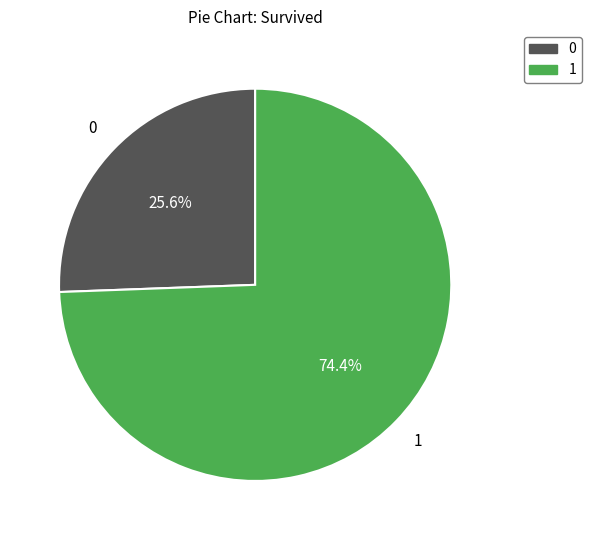

Which slice is the largest?

1